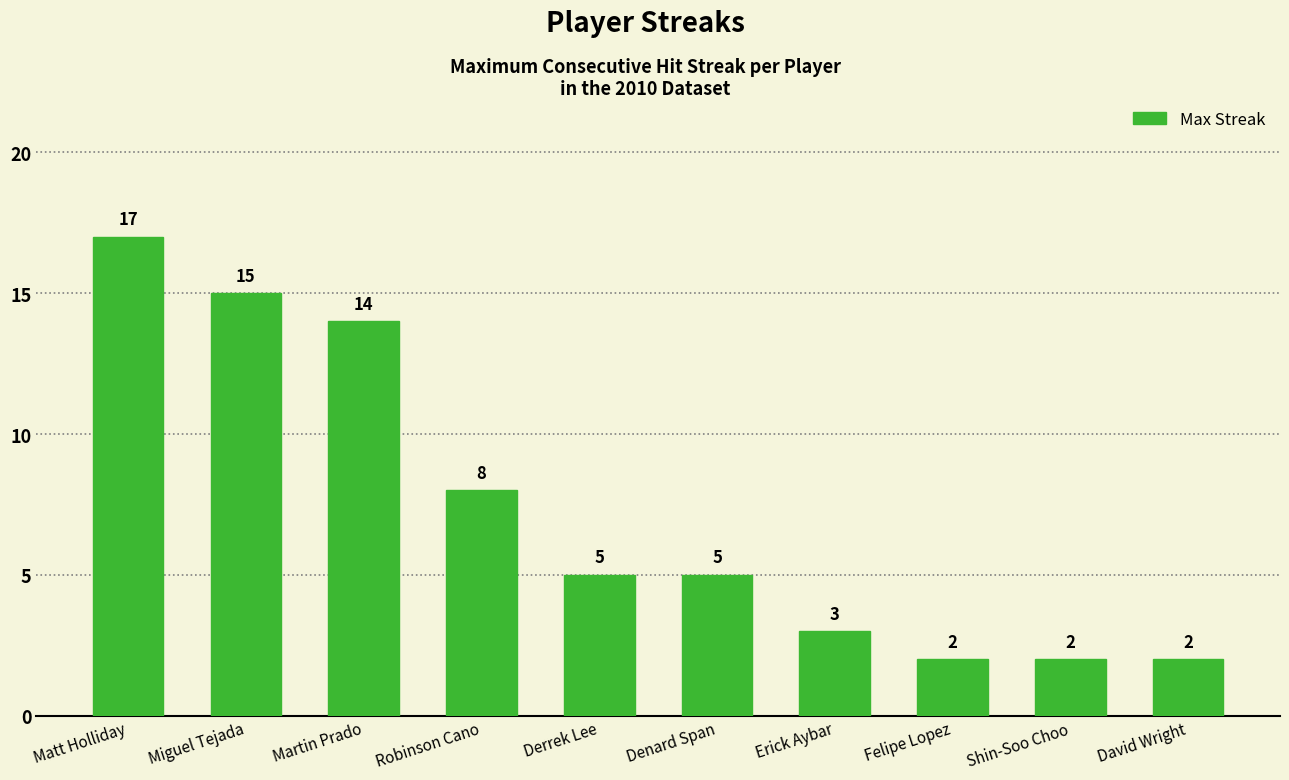

What is the value of the 1st bar from the left?

17